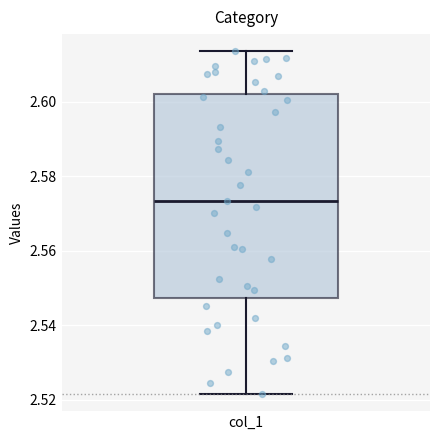

Where is the lower edge of the box for col_1 on the y-axis? The values are not printed on the chart, so give them approximately, as read against the axis.

2.548